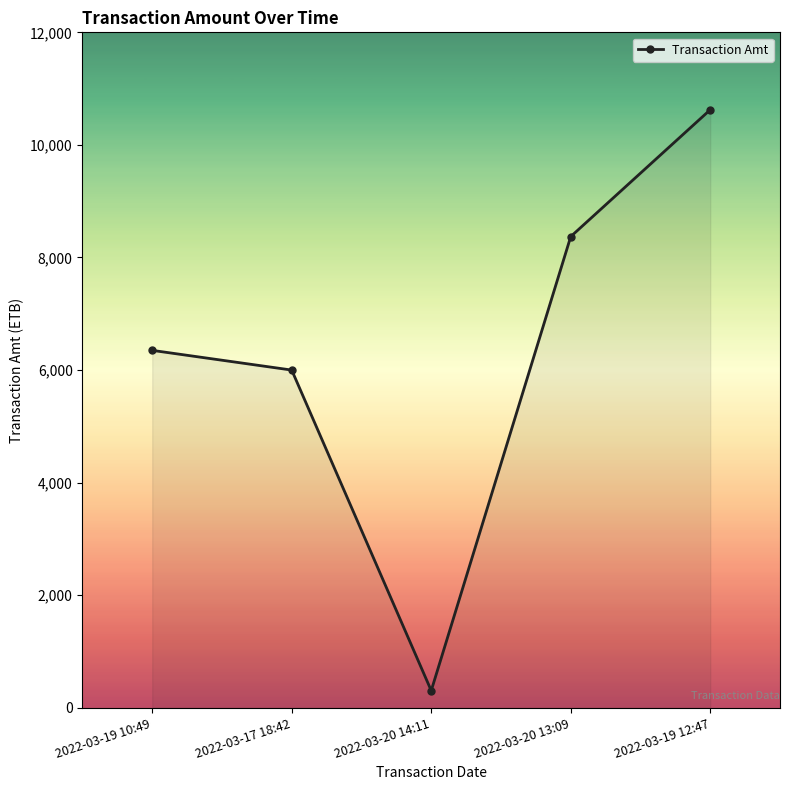

What is the label of the 1st point from the right?

2022-03-19 12:47